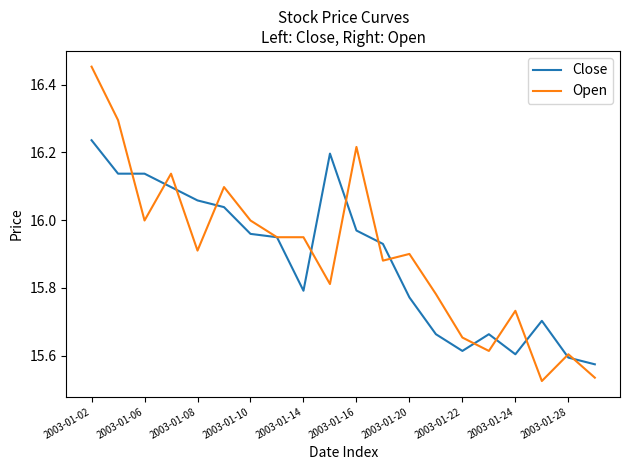

What are all the series names shown in the legend?

Close, Open